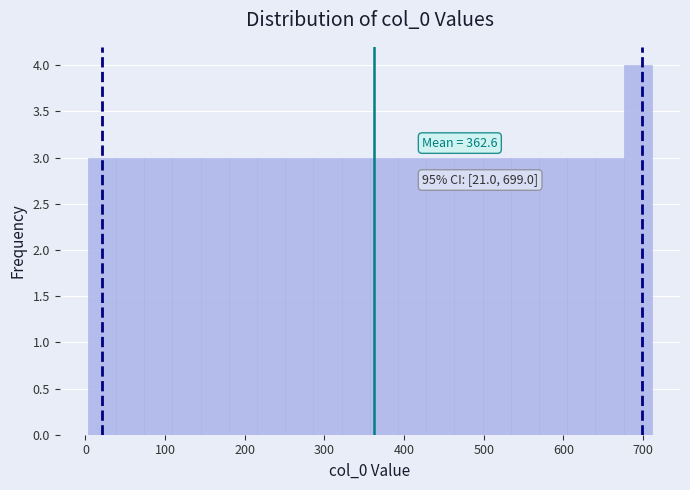

Read against the x-axis, roughly where is the centre of the tallest bar?

690